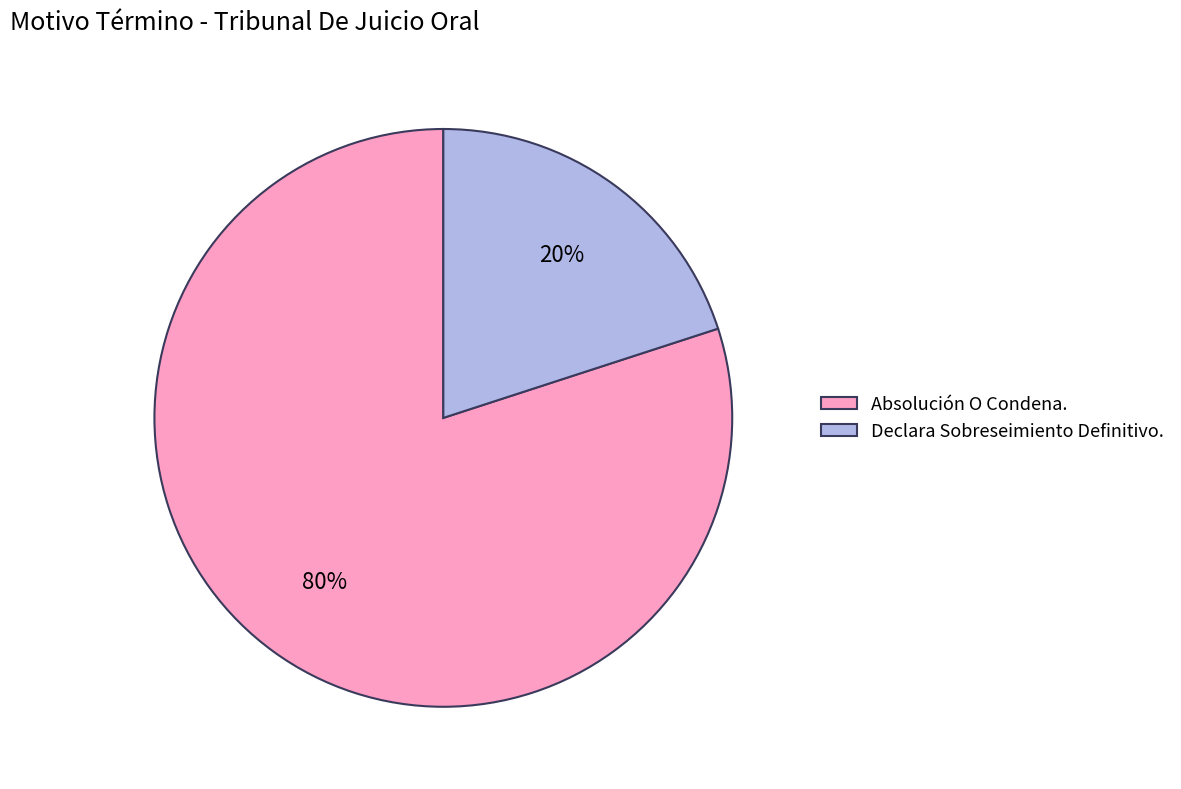

True or false: Absolución O Condena. accounts for 70% of the total.

False